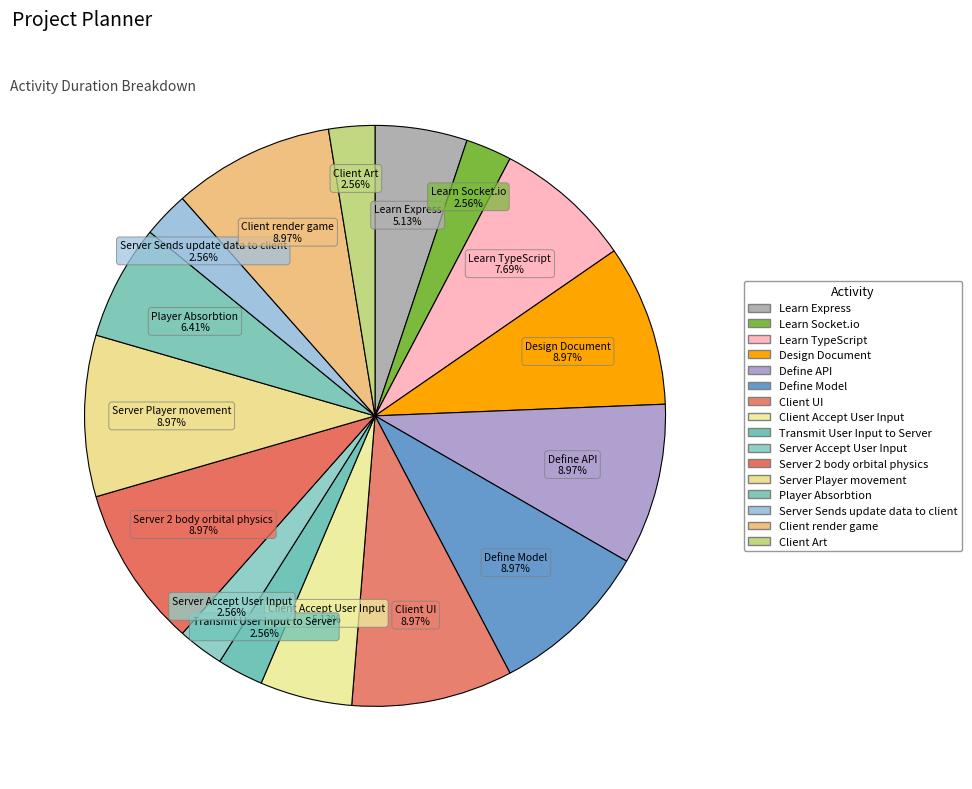

How many segments does this pie chart have?

16